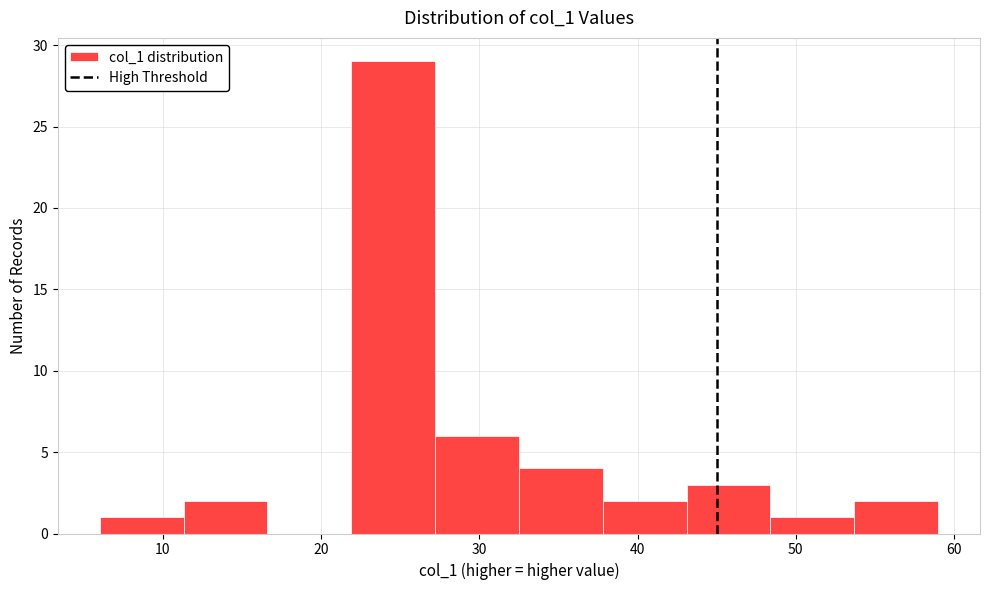

Reading left to right, transcribe this chart: for each bar, give the range it covers on the x-axis and its height. Neither the bar edges nor the heights are printed on the chart, so give them approximately, as read against the axes.

6.0 to 11.3: 1
11.3 to 16.6: 2
16.6 to 21.9: 0
21.9 to 27.2: 29
27.2 to 32.5: 6
32.5 to 37.8: 4
37.8 to 43.1: 2
43.1 to 48.4: 3
48.4 to 53.7: 1
53.7 to 59.0: 2